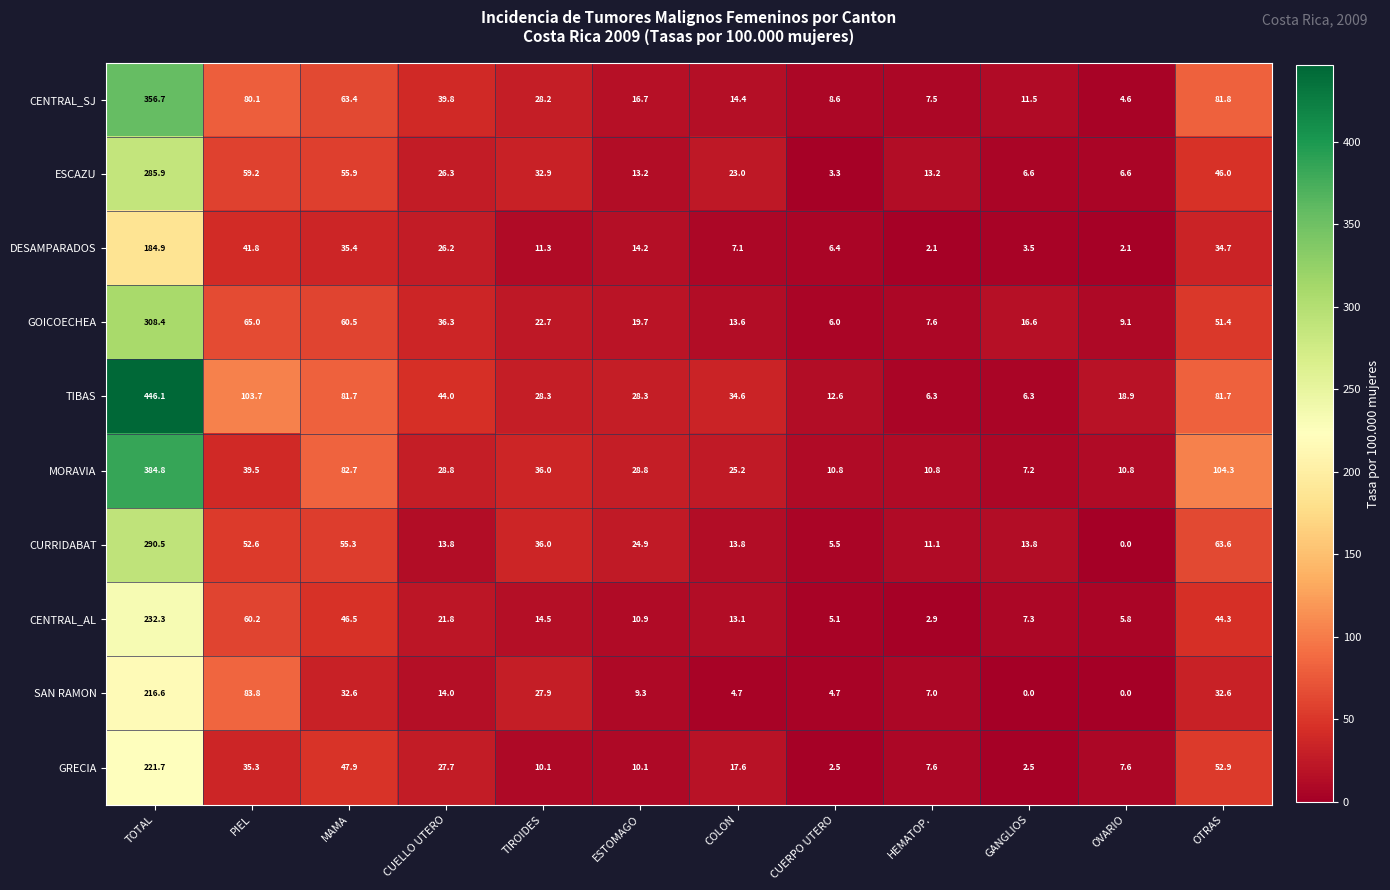

What is the difference between the maximum and minimum values in the TIBAS series?

439.8